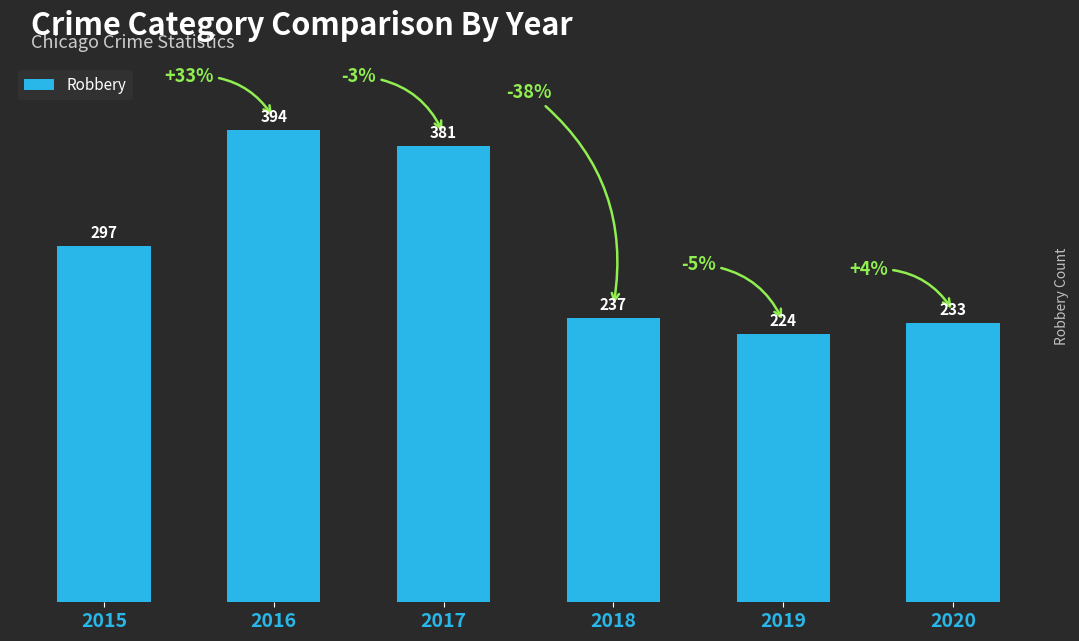

List the labels in order of value, largest first.

2016, 2017, 2015, 2018, 2020, 2019